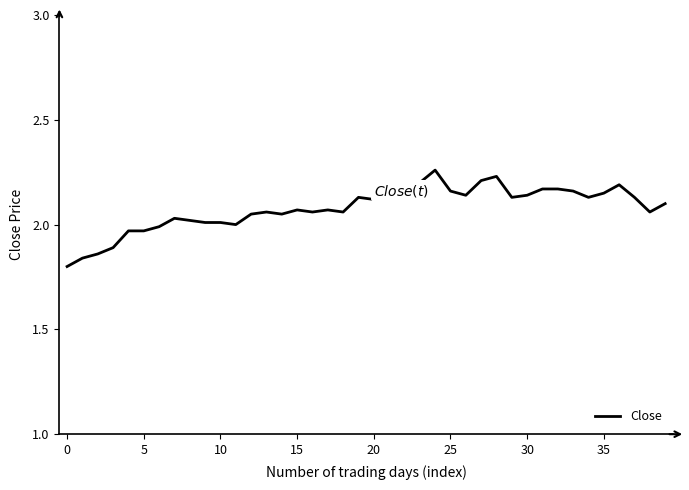

Is this an area chart (filled region under the line)?

No